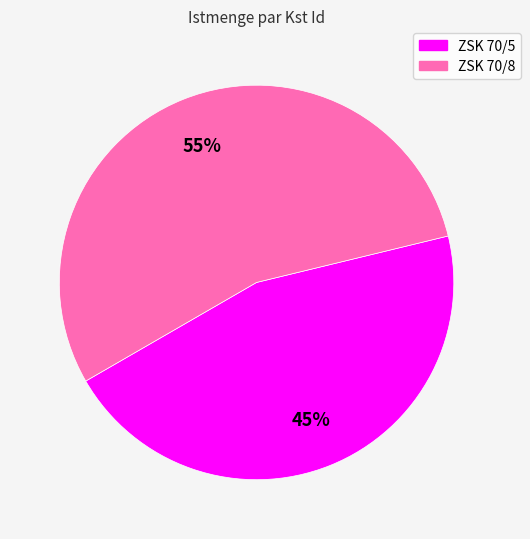

Is the sum of ZSK 70/5 and ZSK 70/8 greater than half?

Yes